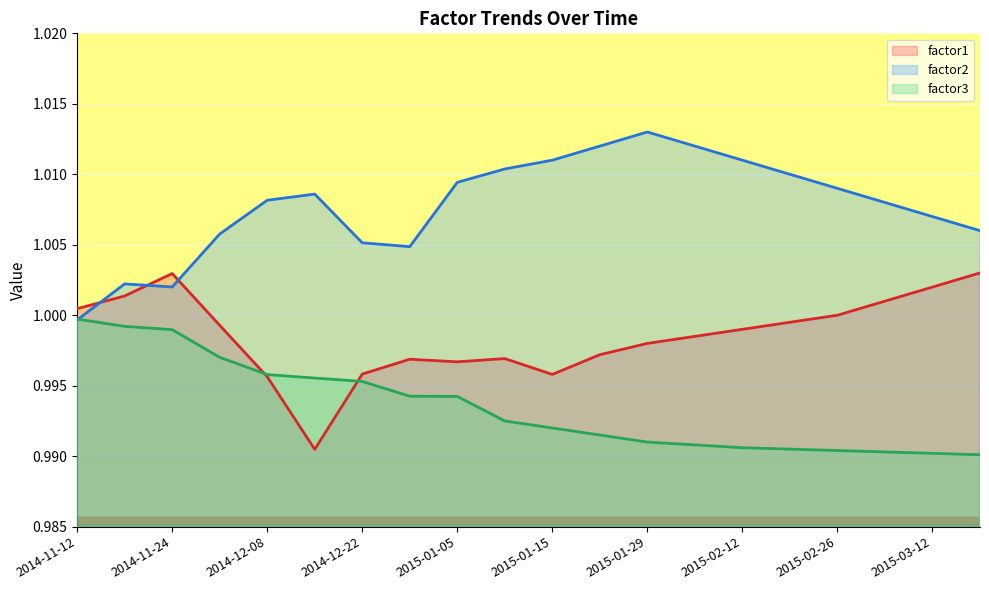

Reading left to right, list all the values displayed in this chart.

factor1: 1.0	1.0	1.0	1.0	1.0	1.0	1.0	1.0	1.0	1.0	1.0	1.0	1.0	1.0	1.0	1.0	1.0	1.0	1.0	1.0
factor2: 1.0	1.0	1.0	1.0	1.0	1.0	1.0	1.0	1.0	1.0	1.0	1.0	1.0	1.0	1.0	1.0	1.0	1.0	1.0	1.0
factor3: 1.0	1.0	1.0	1.0	1.0	1.0	1.0	1.0	1.0	1.0	1.0	1.0	1.0	1.0	1.0	1.0	1.0	1.0	1.0	1.0